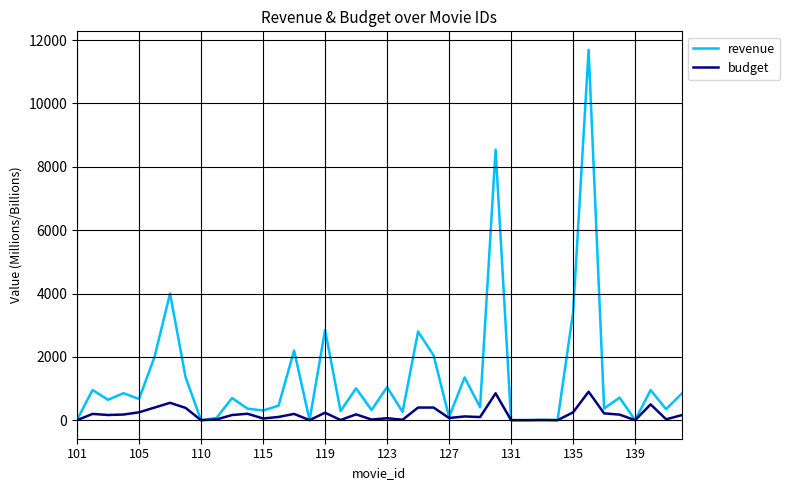

What is the sum of all budget values?

7609.1